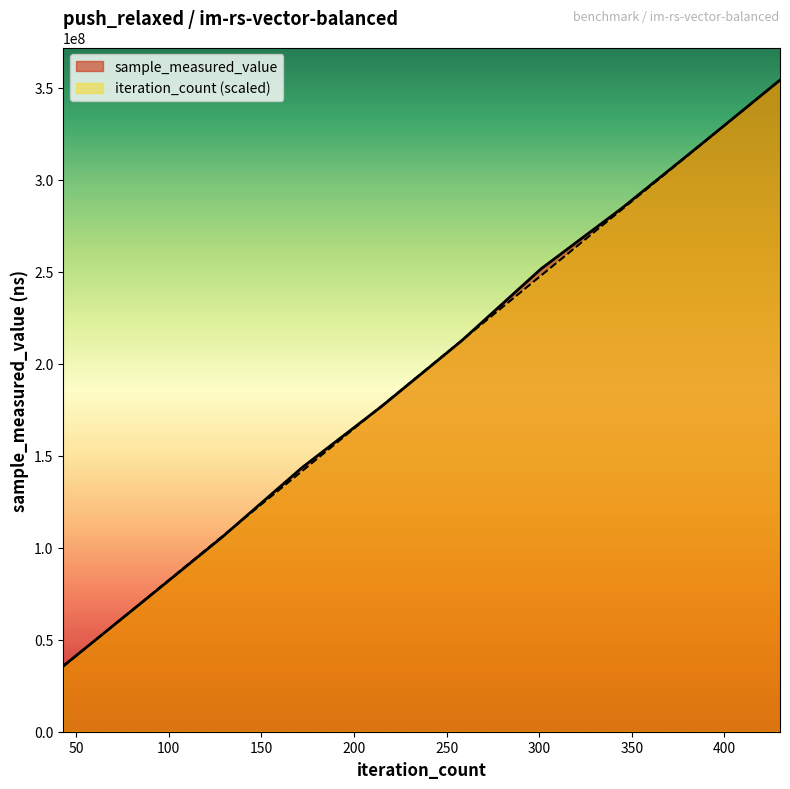

Which has a higher value, 301 or 86?

301